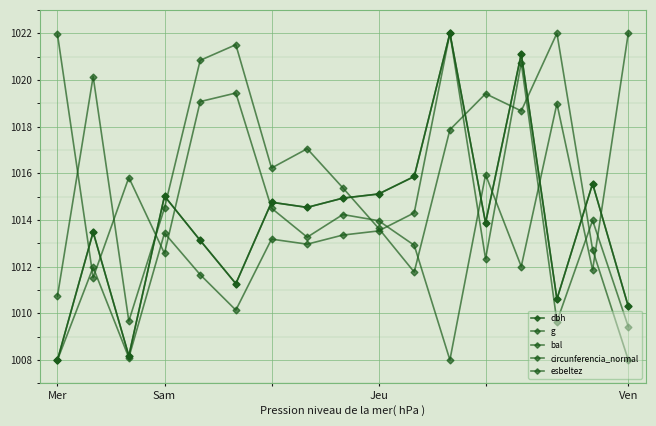

Does the chart have visible grid lines?

Yes